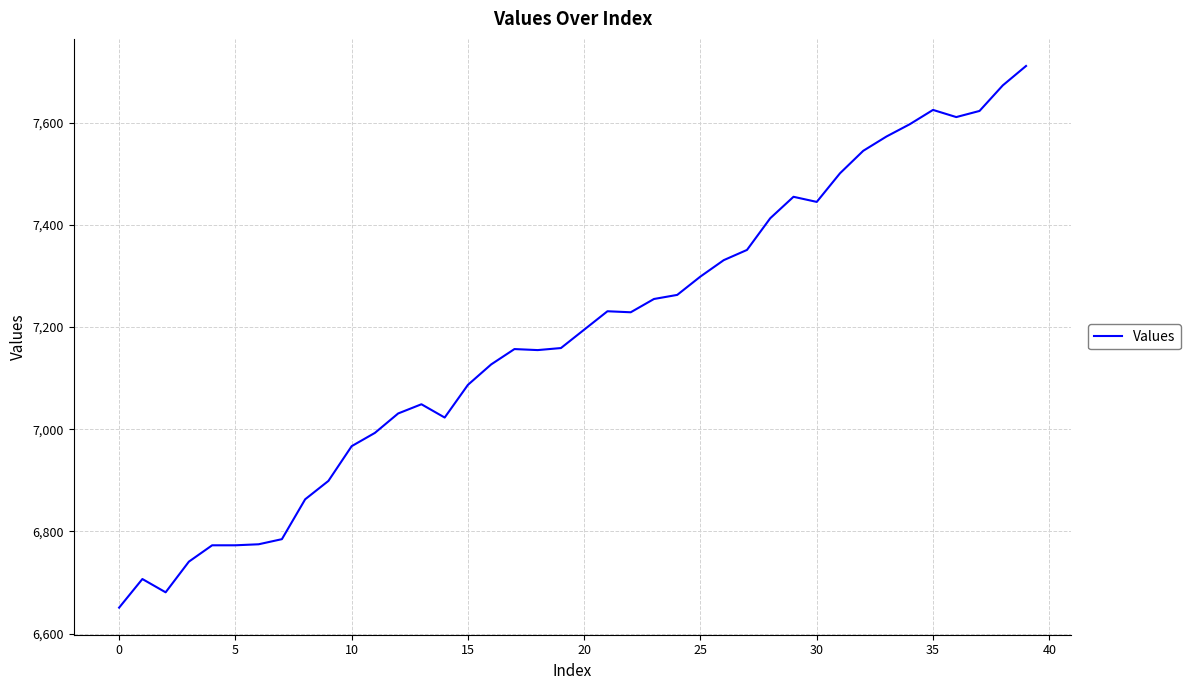

What is the maximum value shown in the chart?

7711